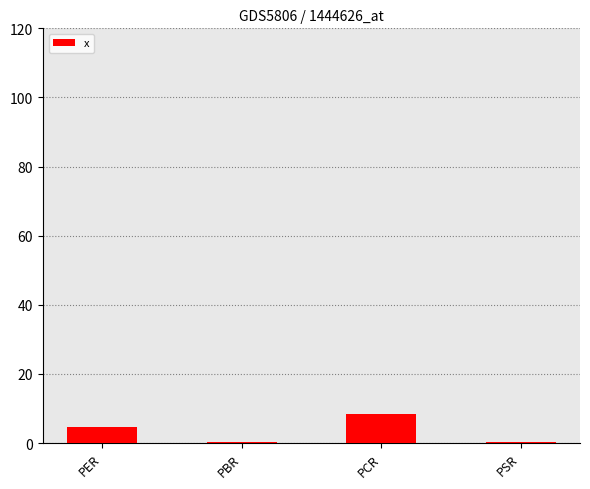

What is the maximum value shown in the chart?

8.5